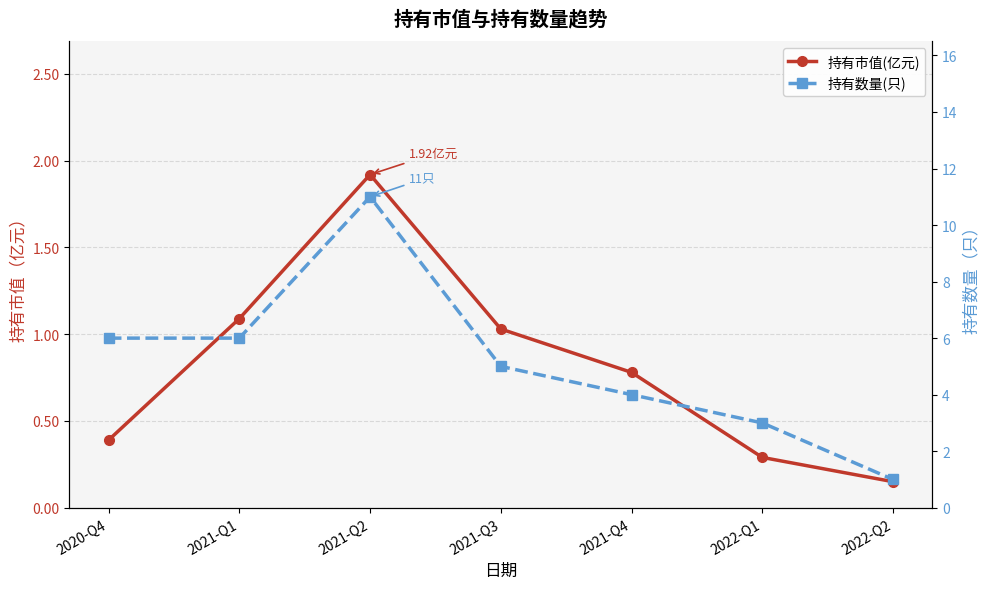

True or false: 持有市值(亿元) has more than 0 interior local peaks.

True